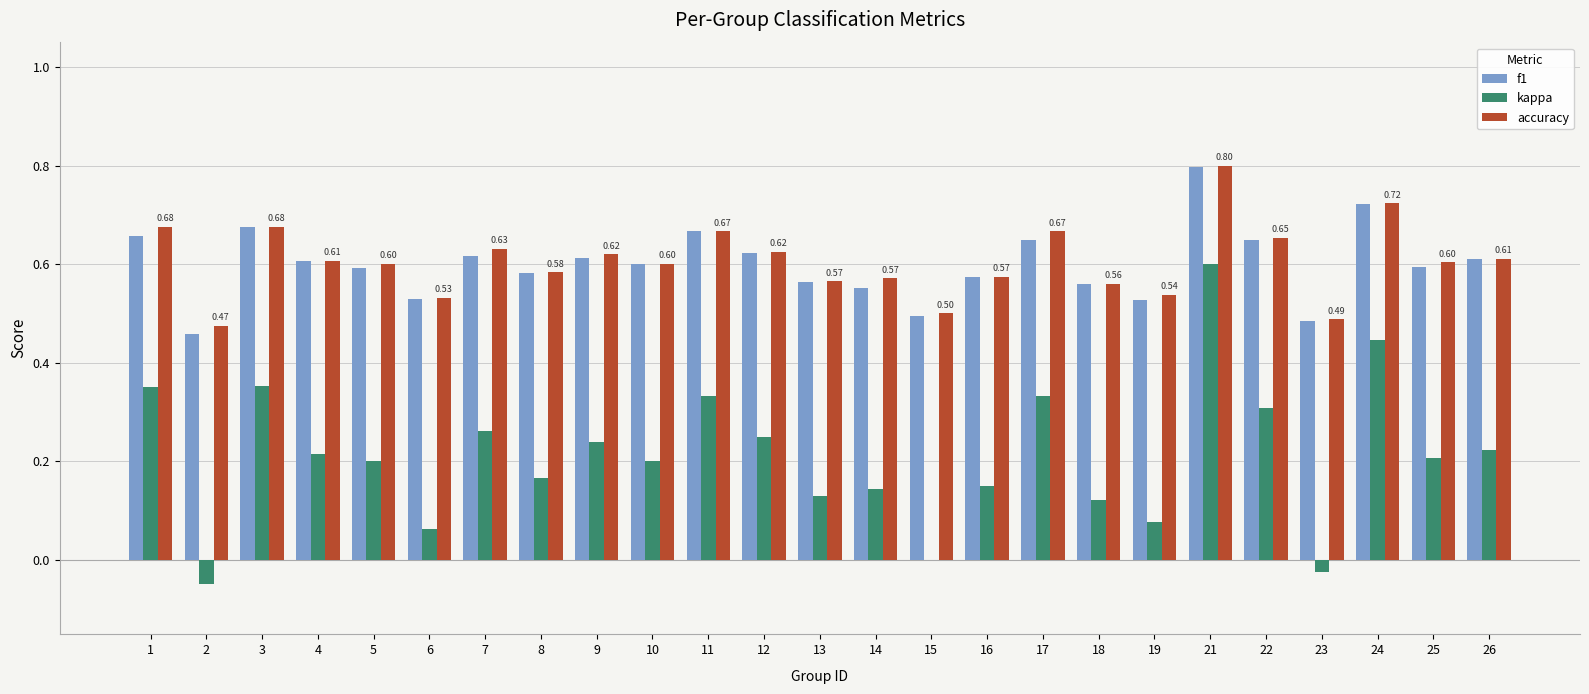

Is the value of kappa at 26 greater than the value of f1 at 22?

No